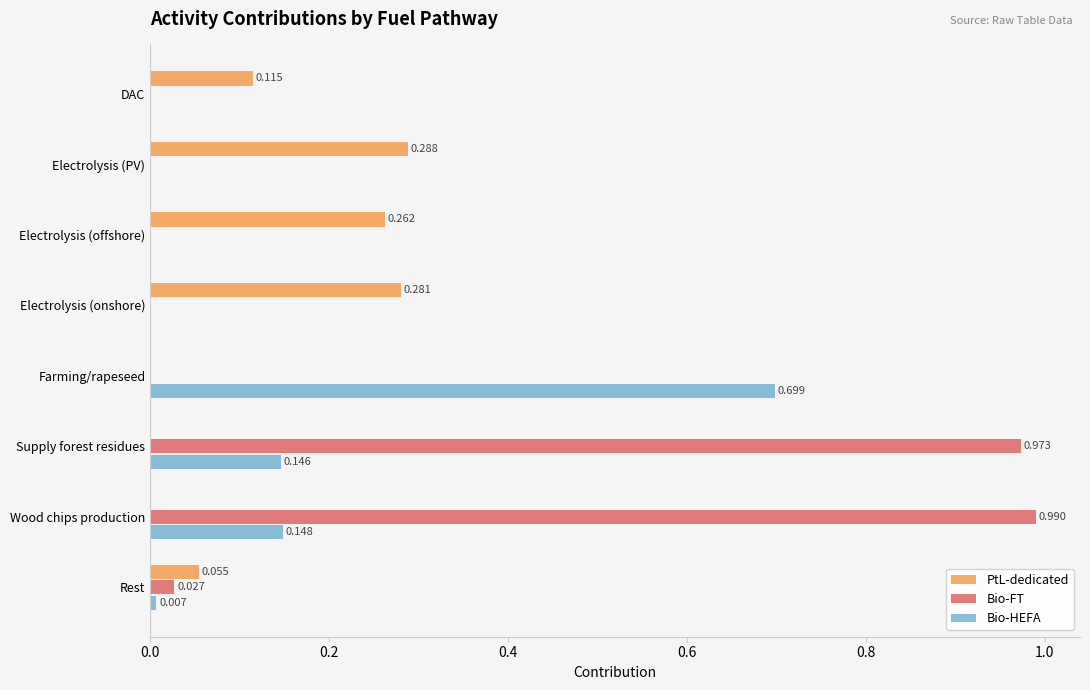

Which series changed the most between Electrolysis (PV) and Farming/rapeseed?

Bio-HEFA